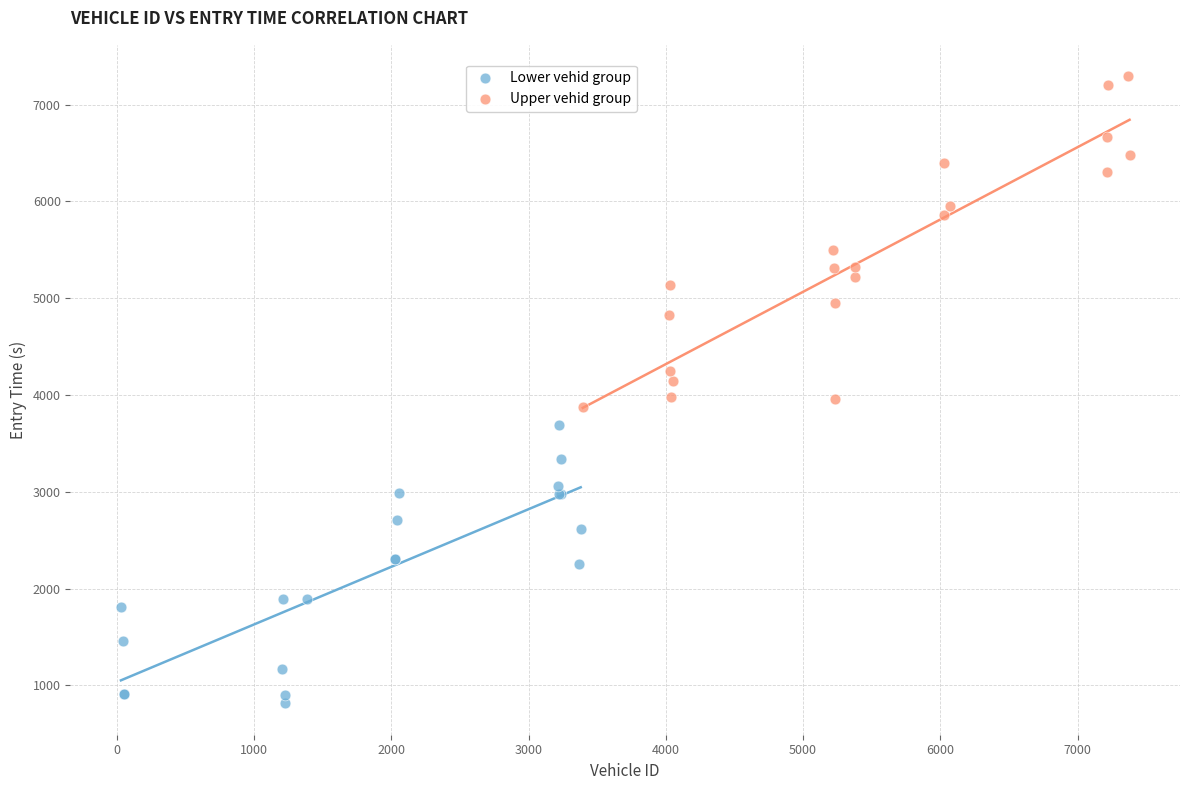

Which series contains the lowest Y value?

Lower vehid group